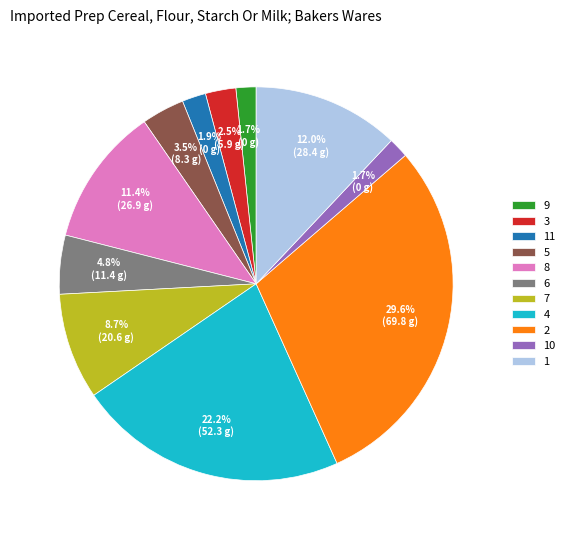

The 10 slice represents 9% of the pie. True or false?

False